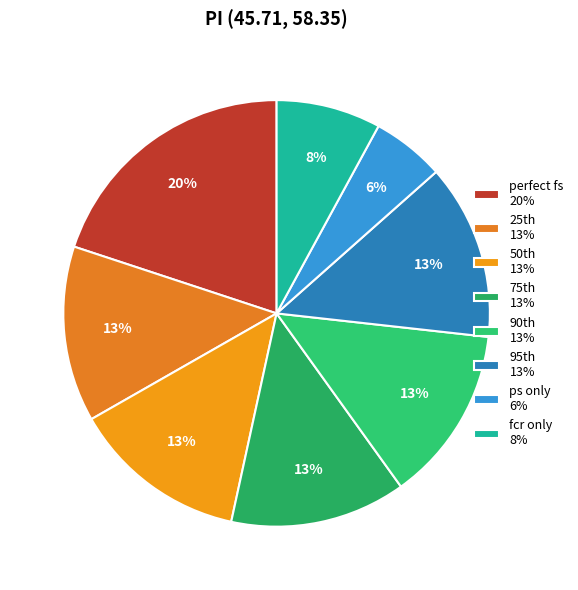

Which category has the smallest portion of the pie?

ps only 6%